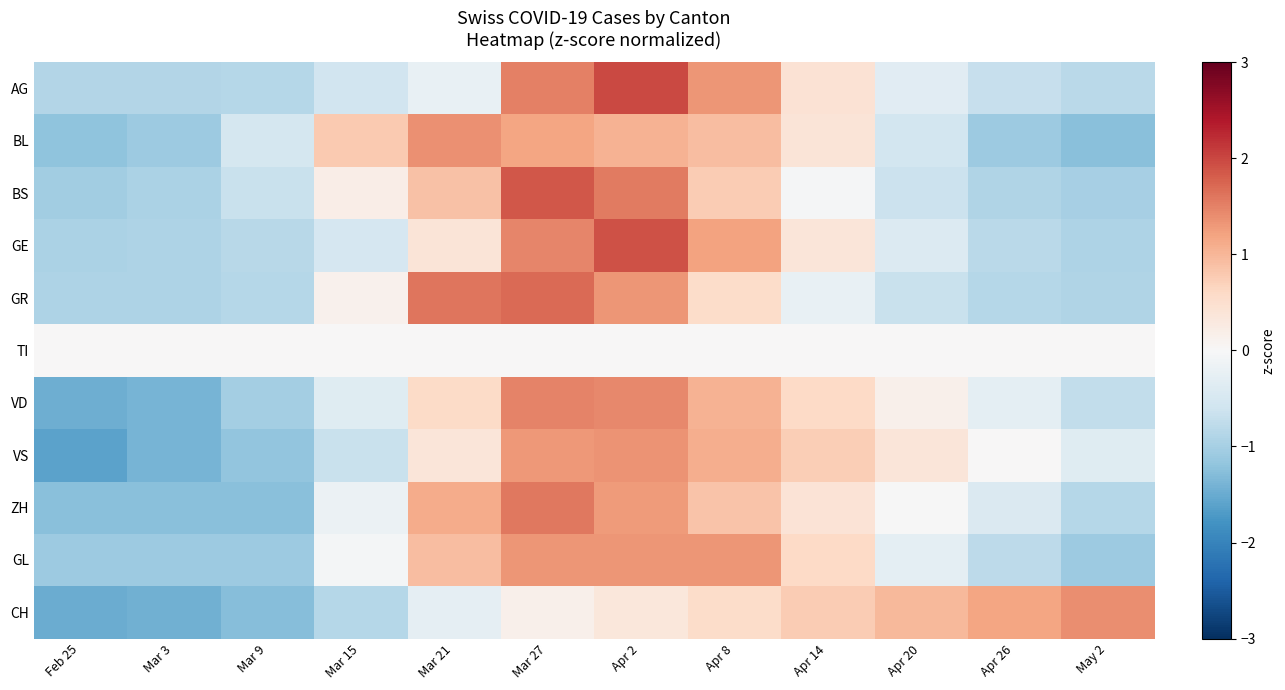

What is the spread (max minus min) of values at Apr 8?

1.3